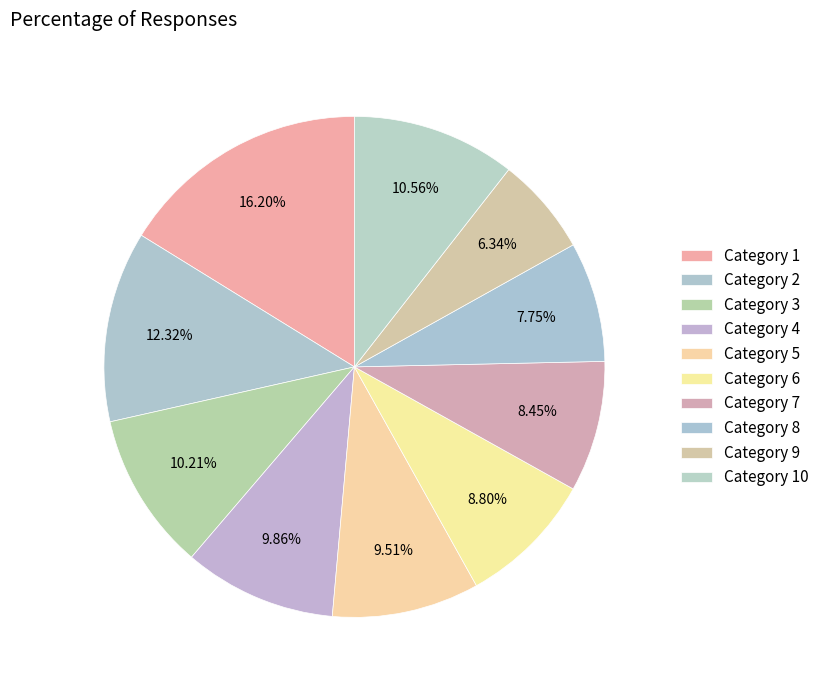

How many segments does this pie chart have?

10